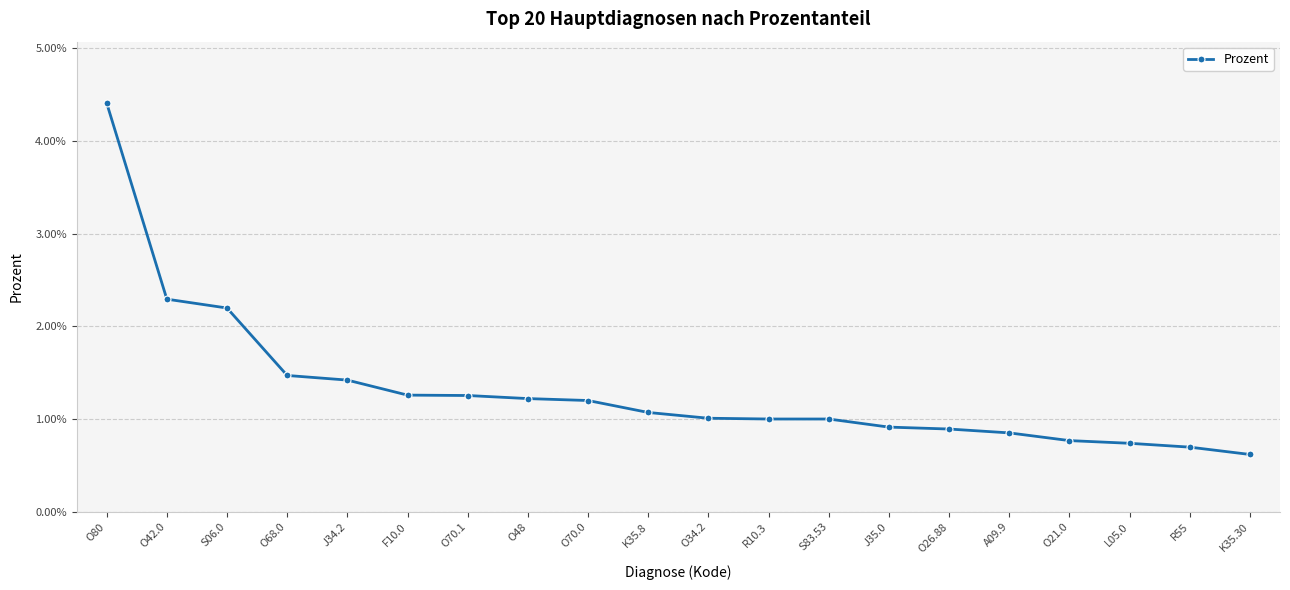

What is the label of the 3rd point from the left?

S06.0